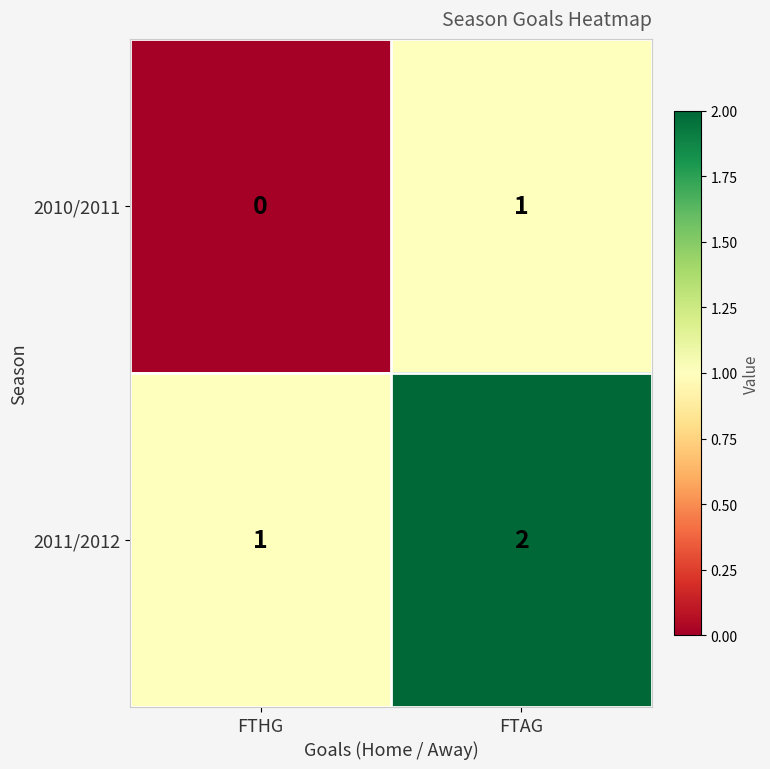

What is the sum of all 2011/2012 values?

3